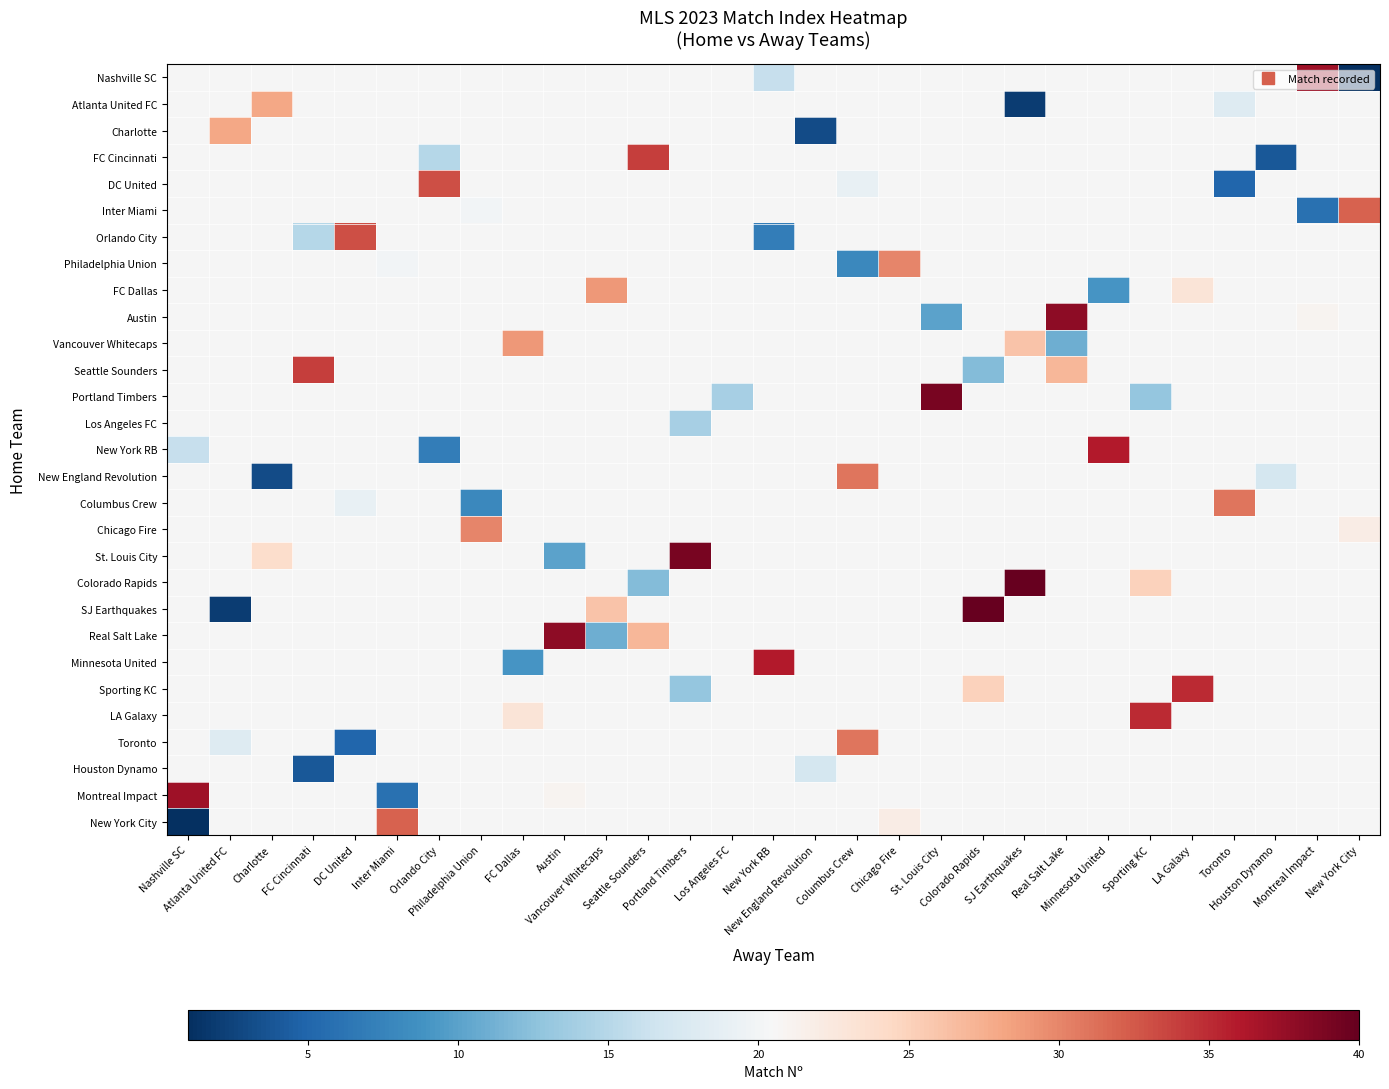

Rank the series at Philadelphia Union from highest to lowest value.

Chicago Fire, St. Louis City, Colorado Rapids, SJ Earthquakes, Real Salt Lake, Minnesota United, Sporting KC, LA Galaxy, Toronto, Houston Dynamo, Montreal Impact, New York City, Nashville SC, Atlanta United FC, Charlotte, FC Cincinnati, DC United, Inter Miami, Orlando City, Philadelphia Union, FC Dallas, Austin, Vancouver Whitecaps, Seattle Sounders, Portland Timbers, Los Angeles FC, New York RB, New England Revolution, Columbus Crew